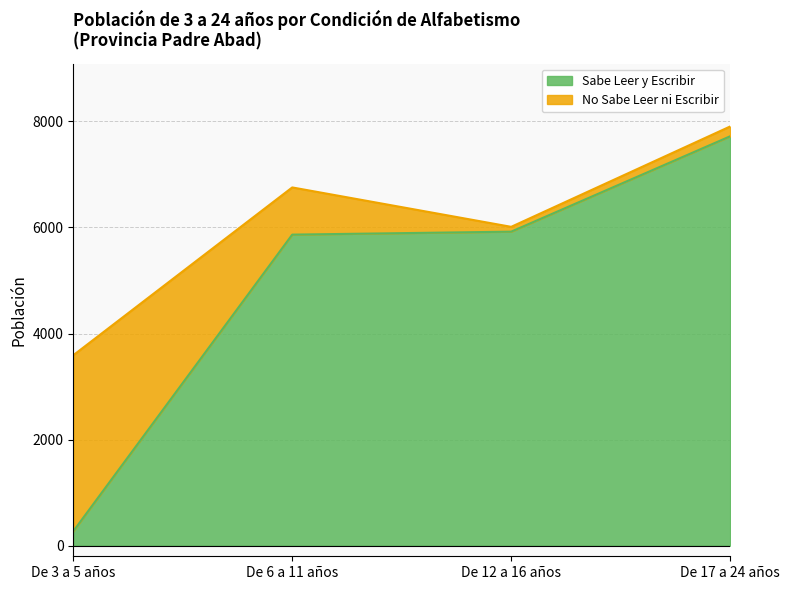

Reading right to left, list all the values displayed in this chart.

De 17 a 24 años=7719	De 12 a 16 años=5921	De 6 a 11 años=5865	De 3 a 5 años=272